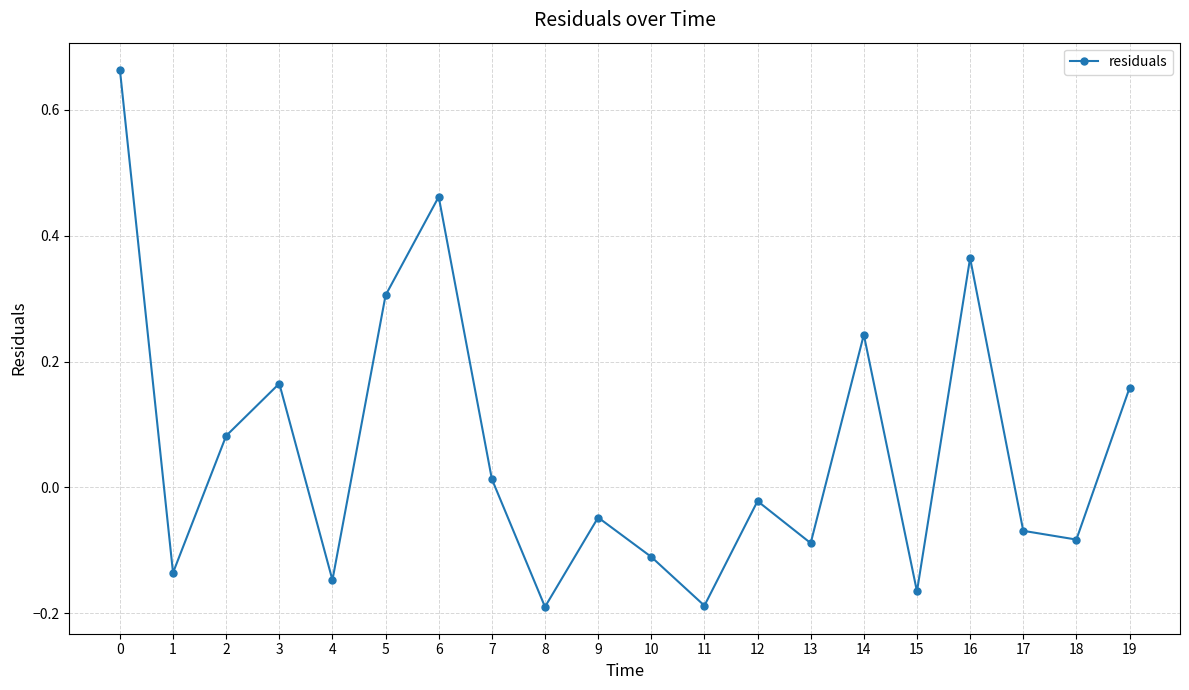

What is the change in value from 9 to 14?

+0.3